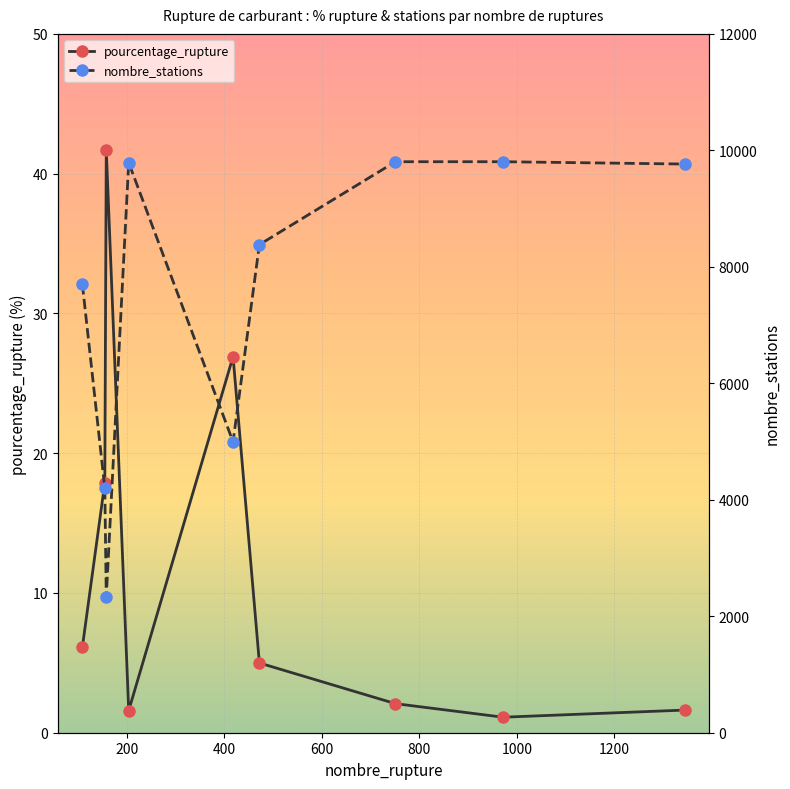

What is the highest value of the pourcentage_rupture series?

41.7